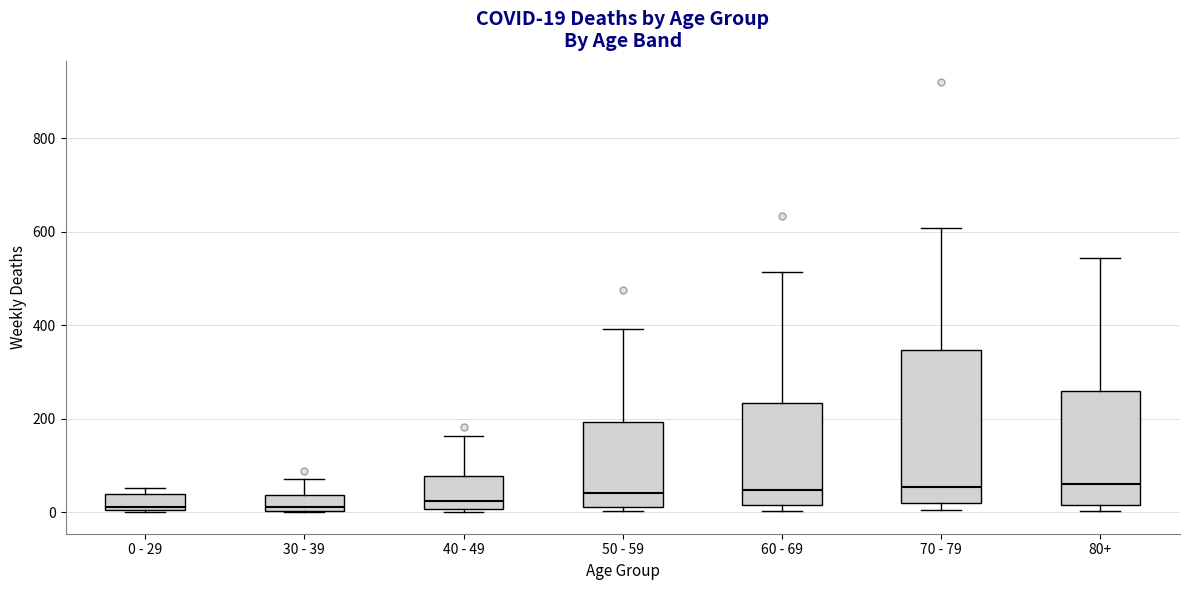

Comparing the boxes themselves (not the whiskers), which one is the tallest?

70 - 79